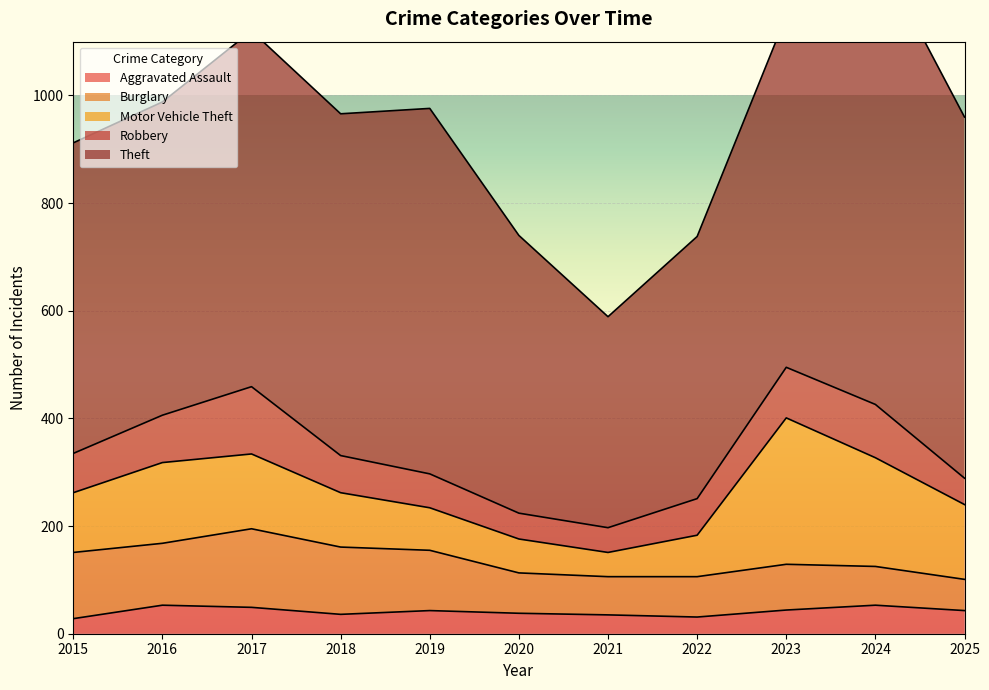

Is it true that Burglary equals 21 at 2022?

False